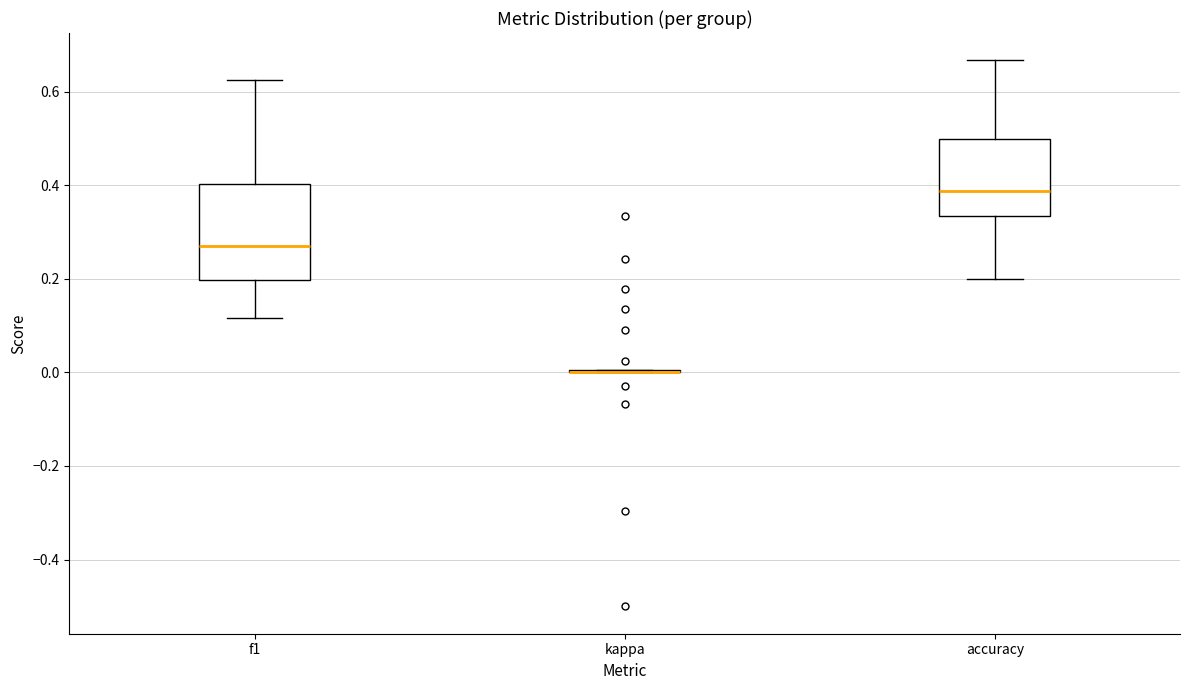

Reading left to right, transcribe this box plot: for each box, give where its median line is, the range the box spans, and where its two whiskers end, as read against the y-axis. The values are not printed on the chart, so give them approximately, as read against the axis.

f1: median 0.28, box 0.20 to 0.40, whiskers 0.12 to 0.62
kappa: box collapsed to a line at 0.00, whiskers 0.00 to 0.00
accuracy: median 0.38, box 0.34 to 0.50, whiskers 0.20 to 0.66